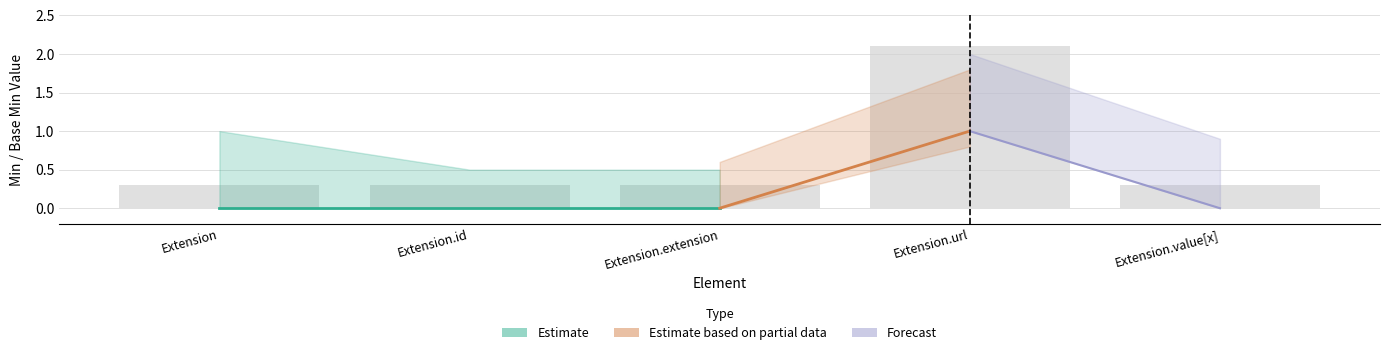

Is it true that the value at Extension.value[x] is 0.3?

True